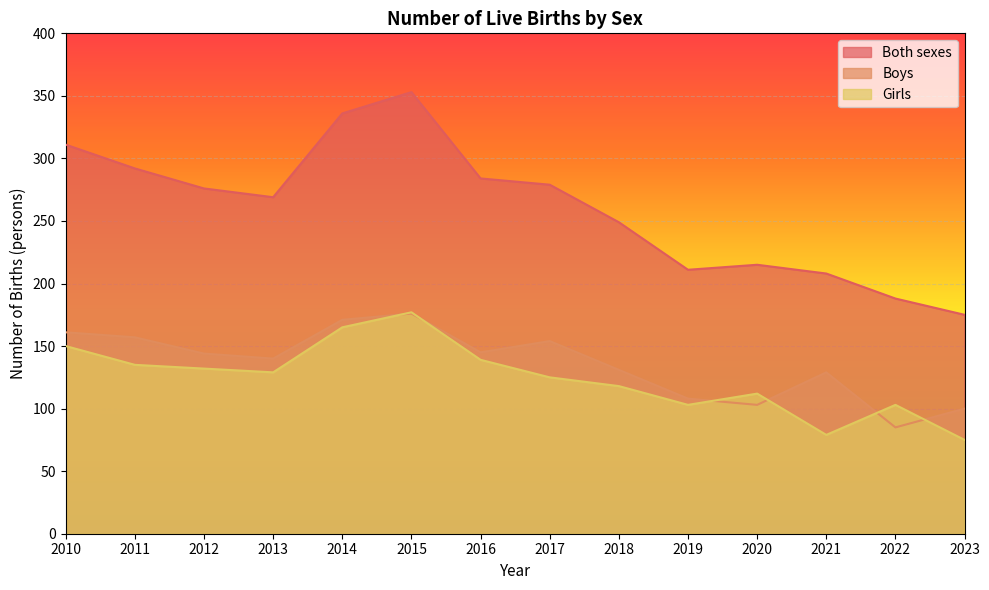

What is the sum of the Both sexes values at 2015 and 2019?

564